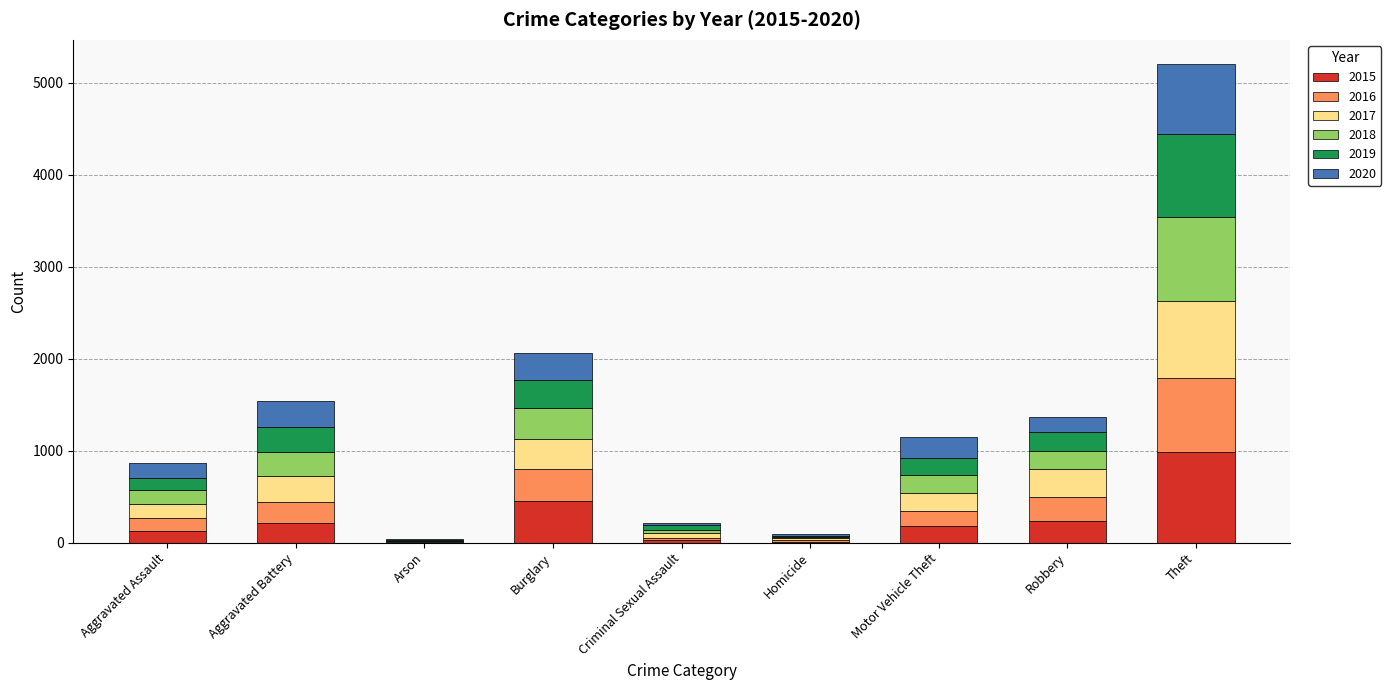

Which category has the highest value in the 2015 series?

Theft